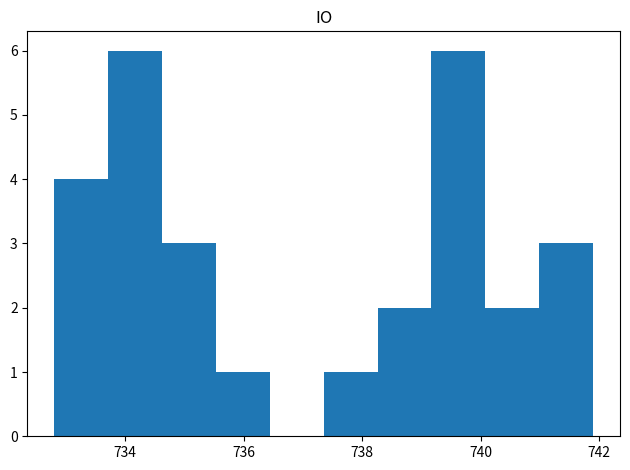

What is the height of the bar covering 738.2 to 739.2 on the x-axis? Neither the bar edges nor the heights are printed on the chart, so give them approximately, as read against the axes.

2